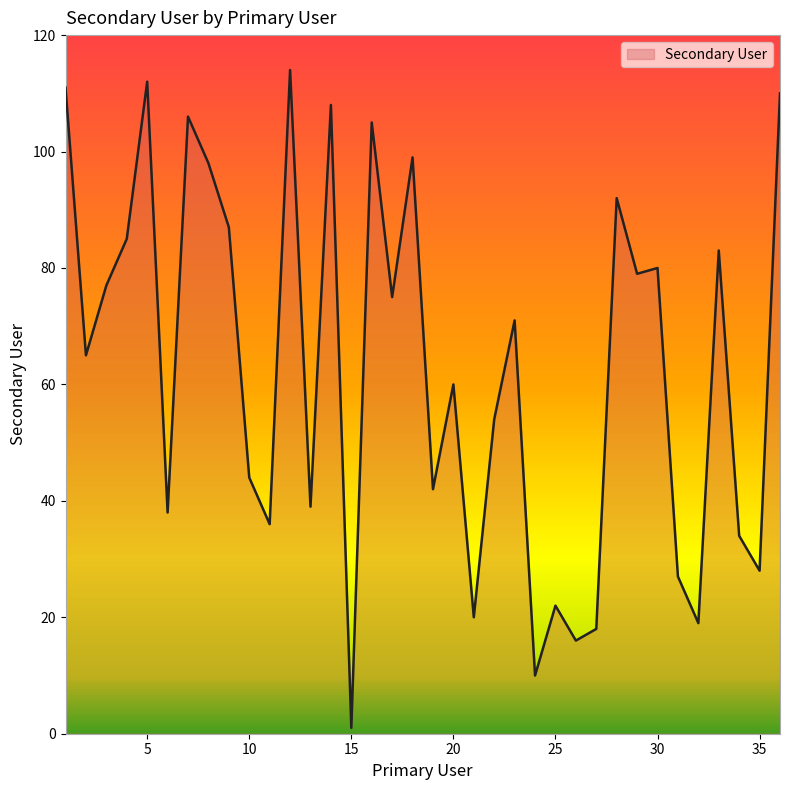

What is the maximum value shown in the chart?

114